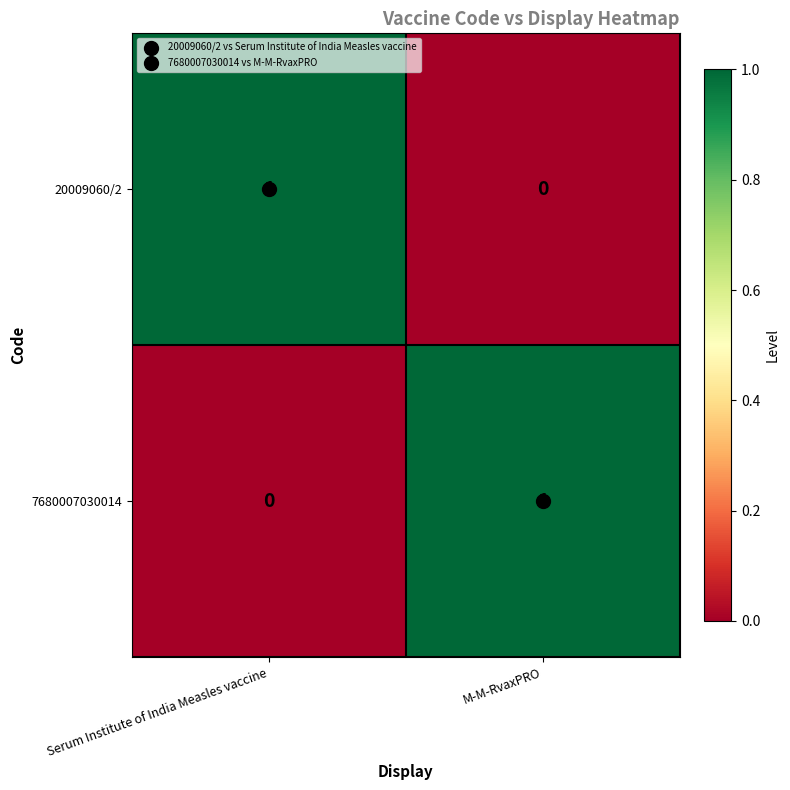

What is the difference between the highest and lowest values at M-M-RvaxPRO?

1